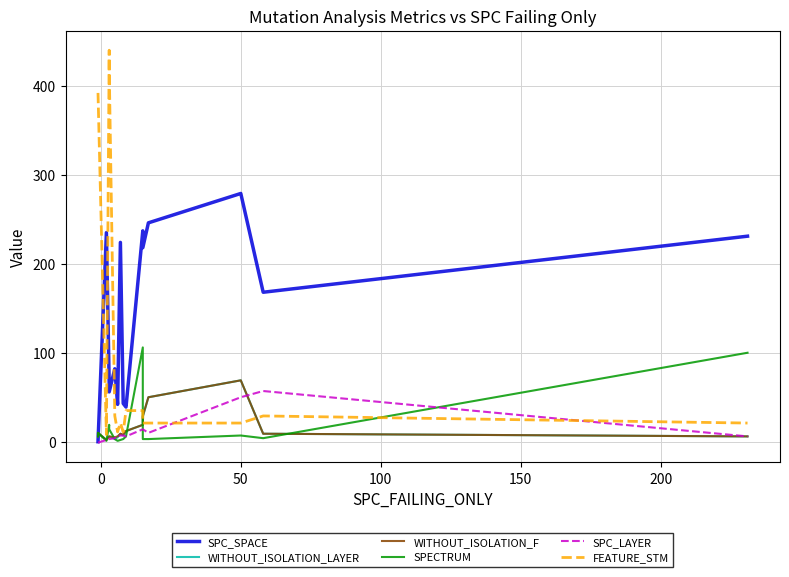

The value of WITHOUT_ISOLATION_F at 150 is 11. True or false?

False